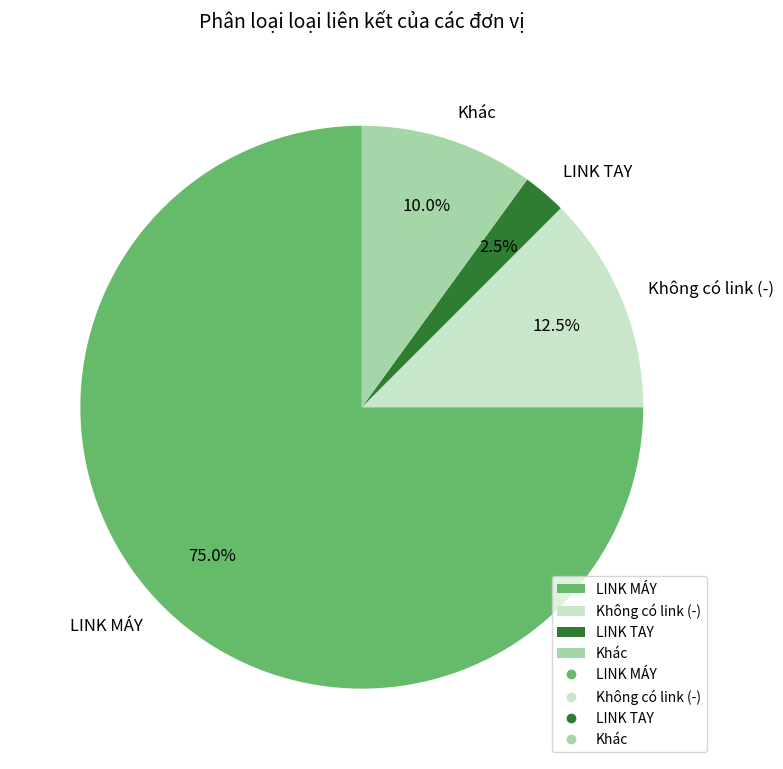

Combined, what portion of the pie is Khác and LINK MÁY?

85.0%